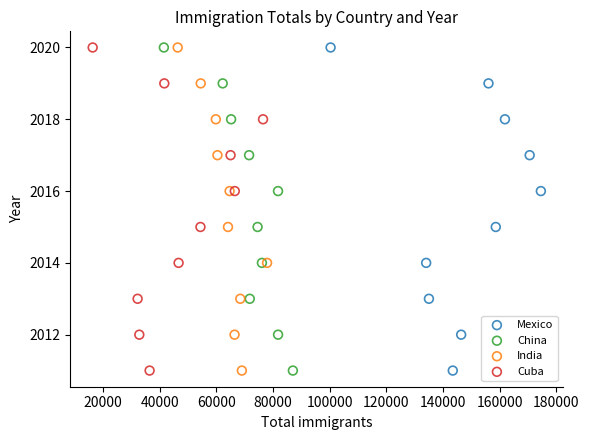

What are all the series names shown in the legend?

Mexico, China, India, Cuba